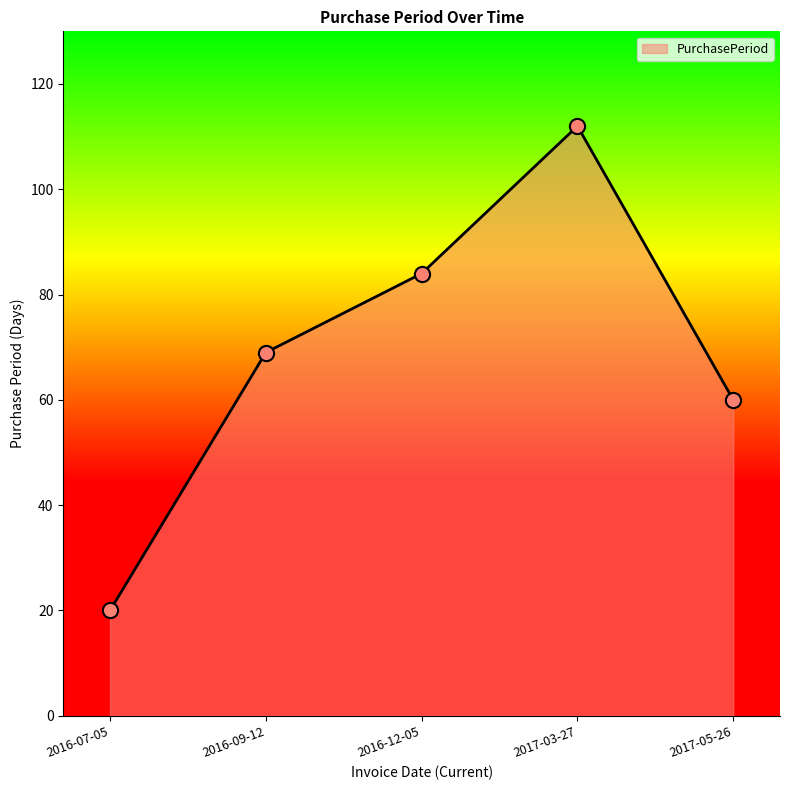

What is the change in value from 2016-09-12 to 2016-12-05?

+15